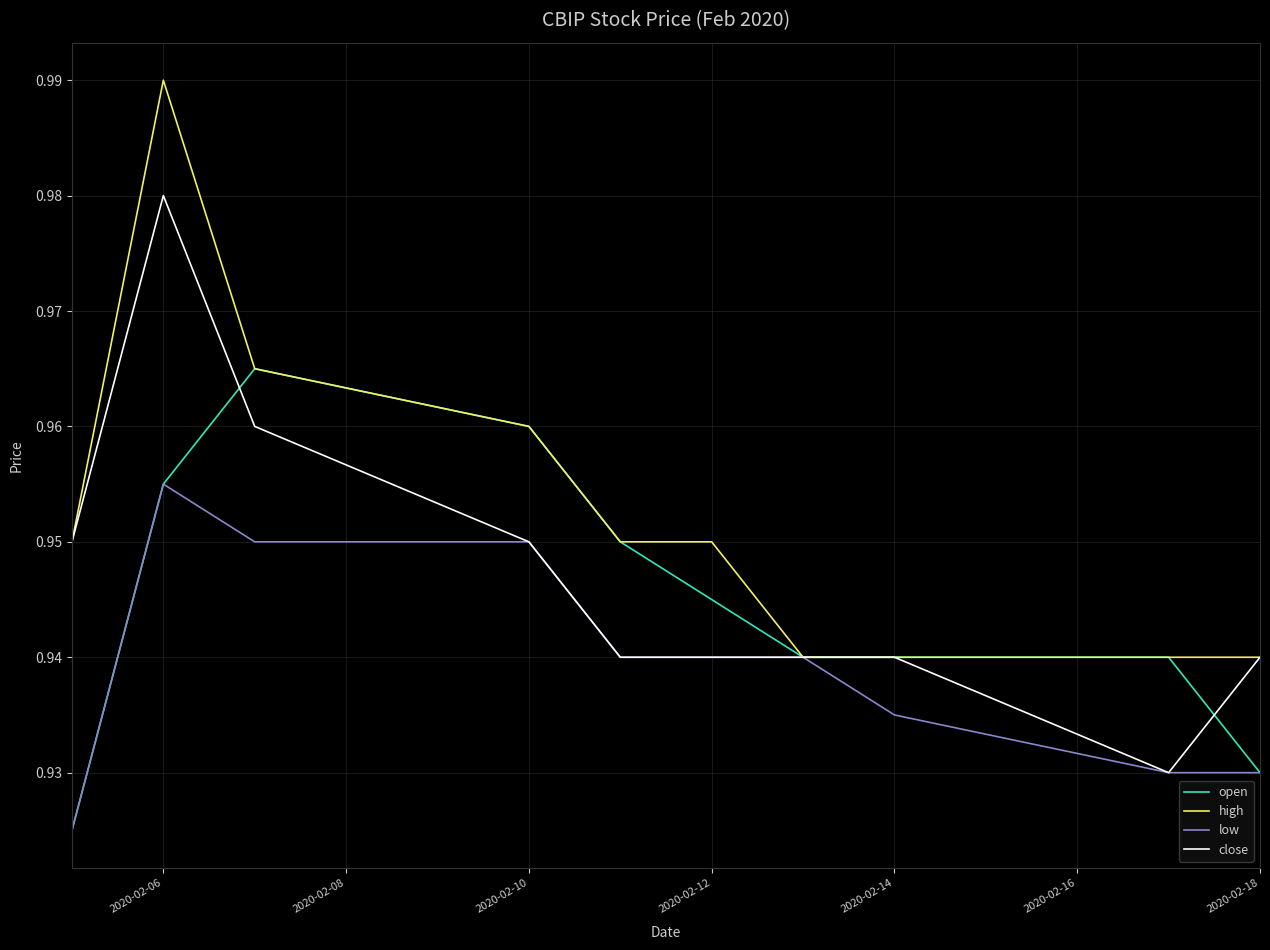

Rank the series by their maximum value, from lowest to highest.

low, open, close, high